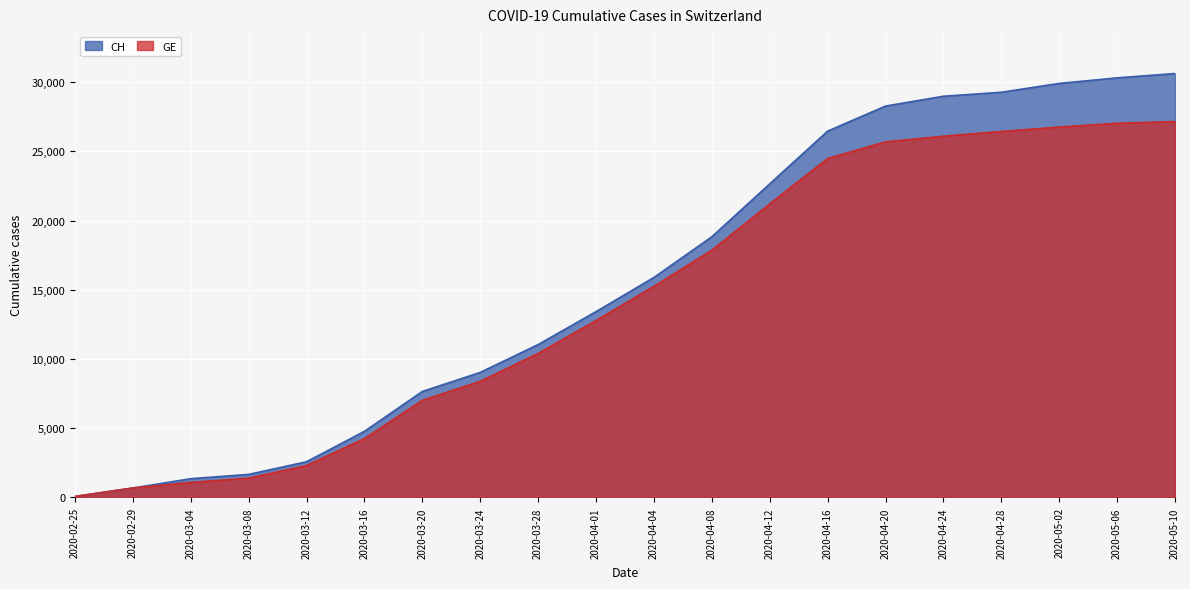

True or false: GE and CH cross at least once.

False